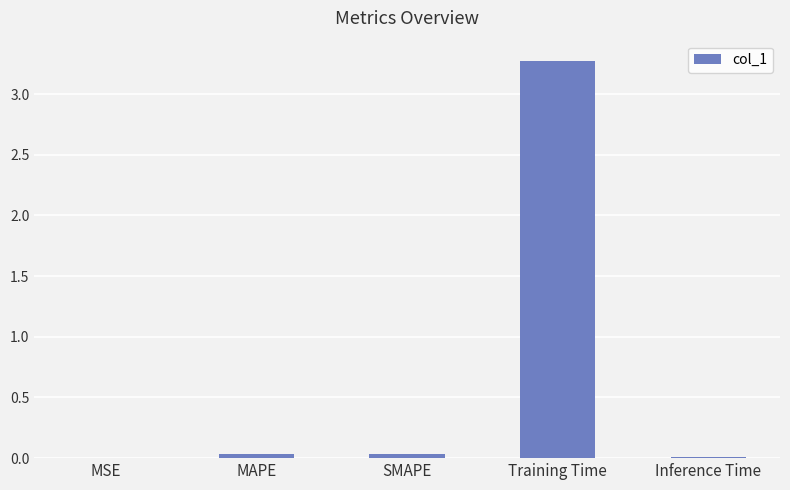

Which has a higher value, MAPE or Training Time?

Training Time